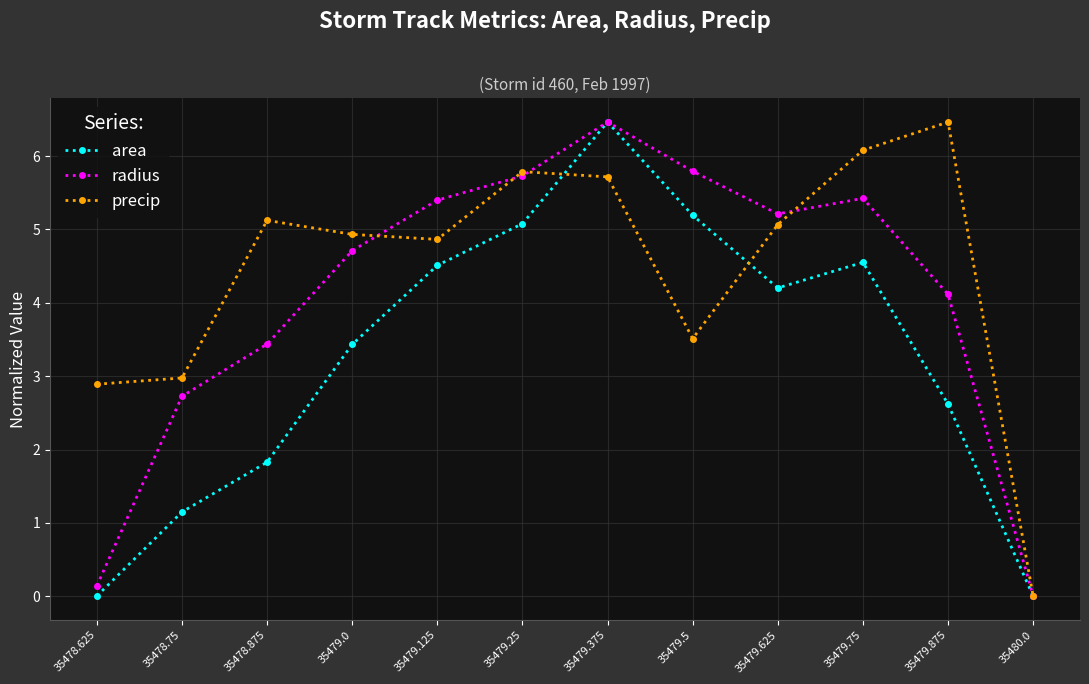

The value of area at 35480.0 is -3.0. True or false?

False